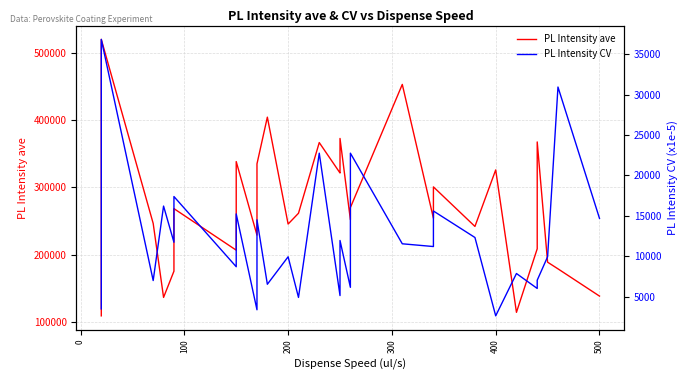

Which series has the widest spread of values?

PL Intensity ave